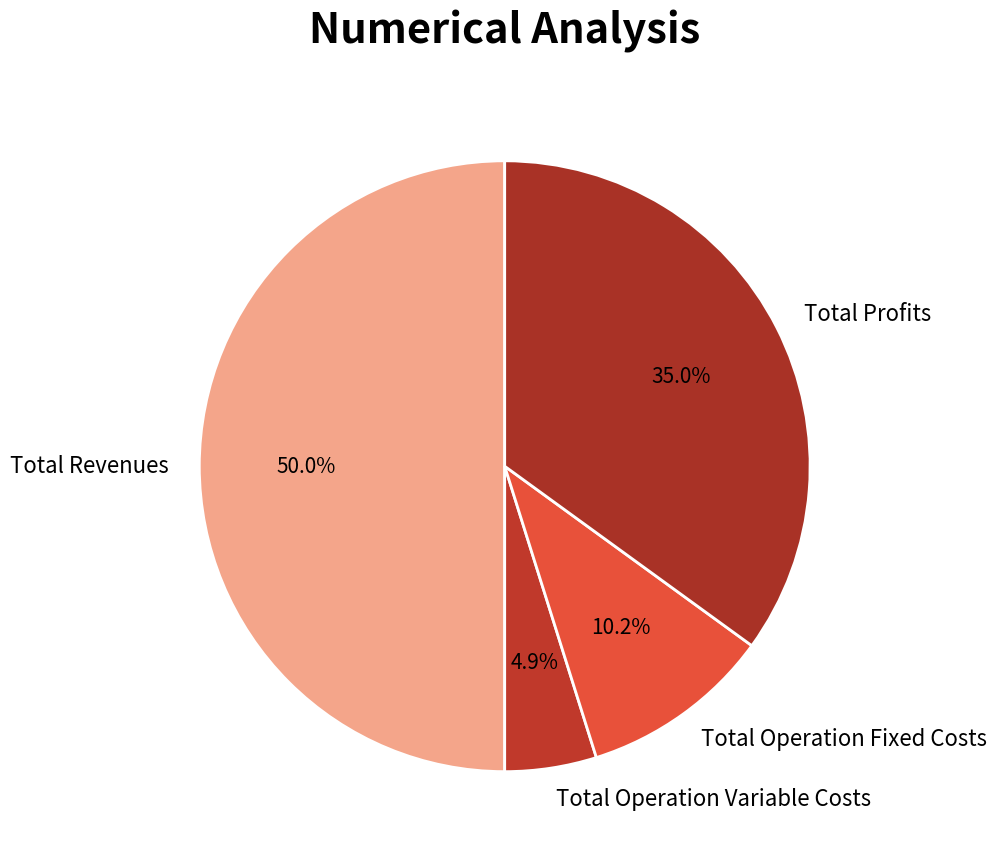

How many slices are in this pie chart?

4